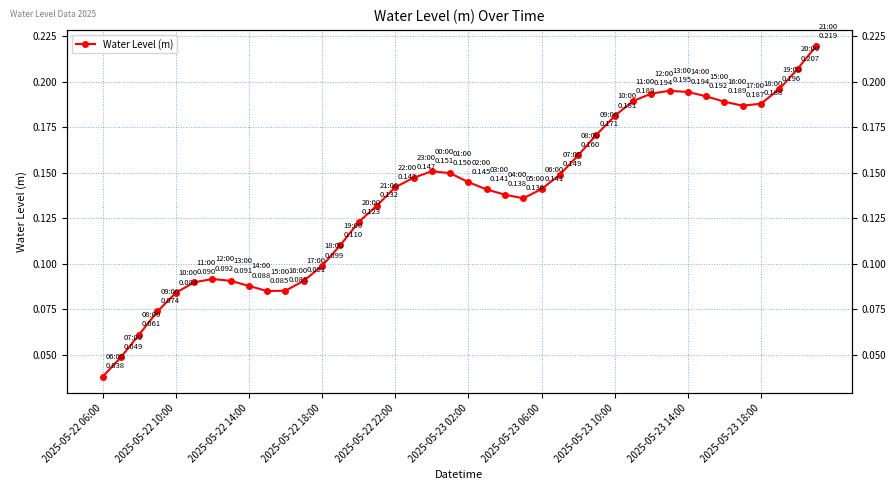

Is it true that the value at 10 is 0.1?

False